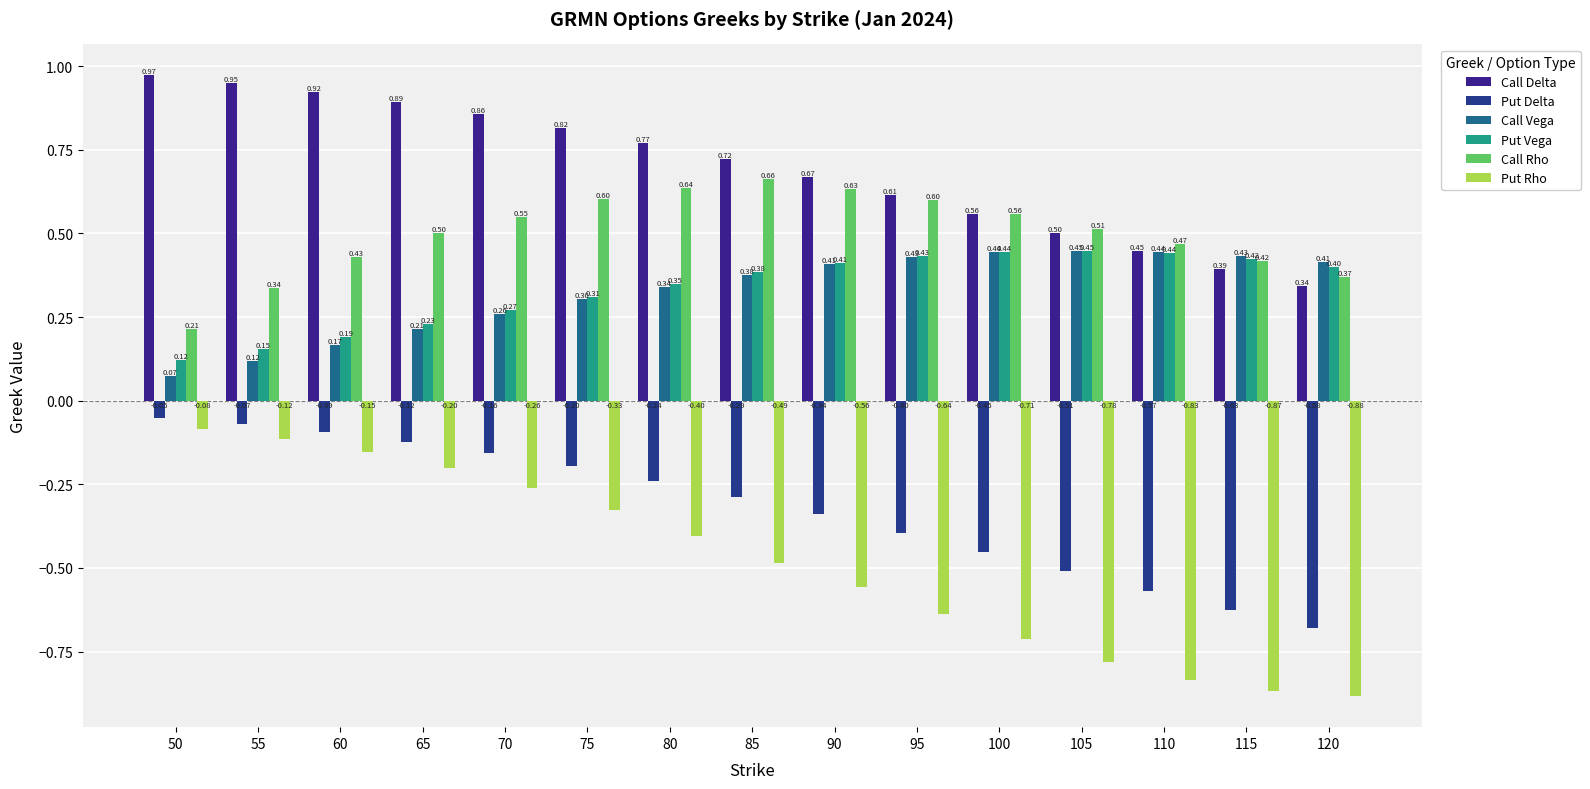

How many bars are there in total?

90